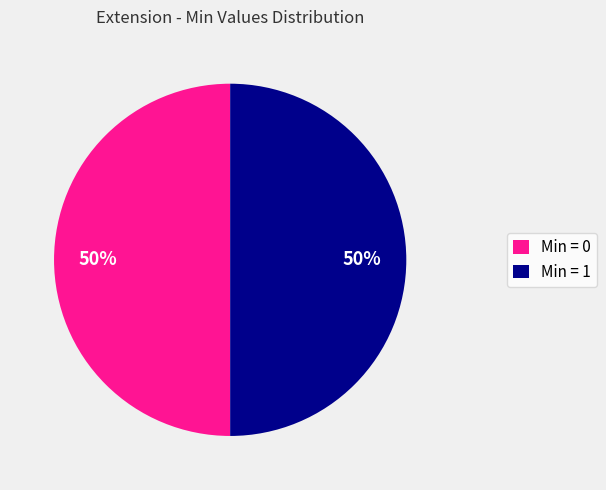

Is it true that Min = 0 is 50% of the pie?

True